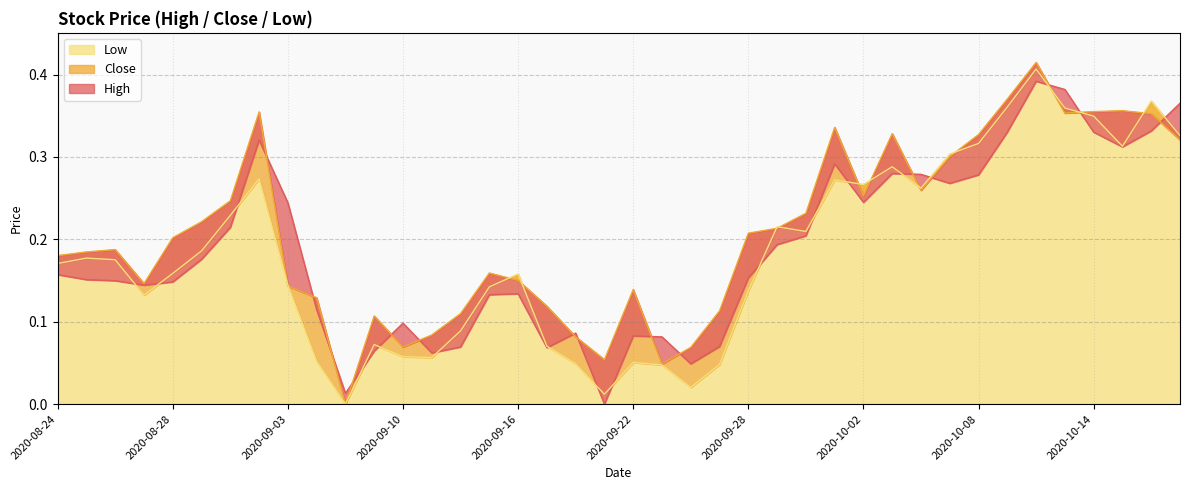

Which series has the widest spread of values?

Close